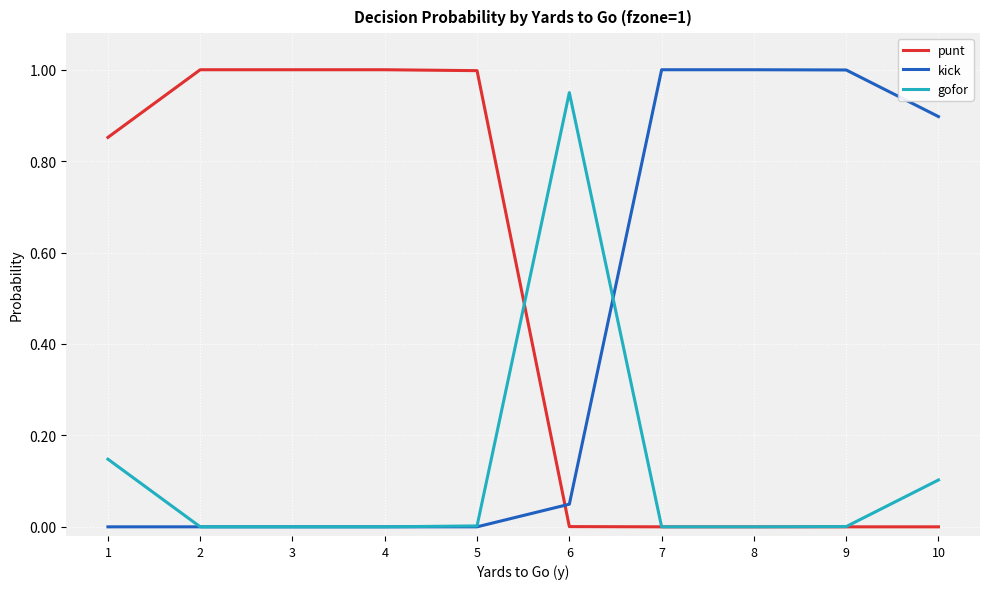

What is the maximum value for kick?

1.0